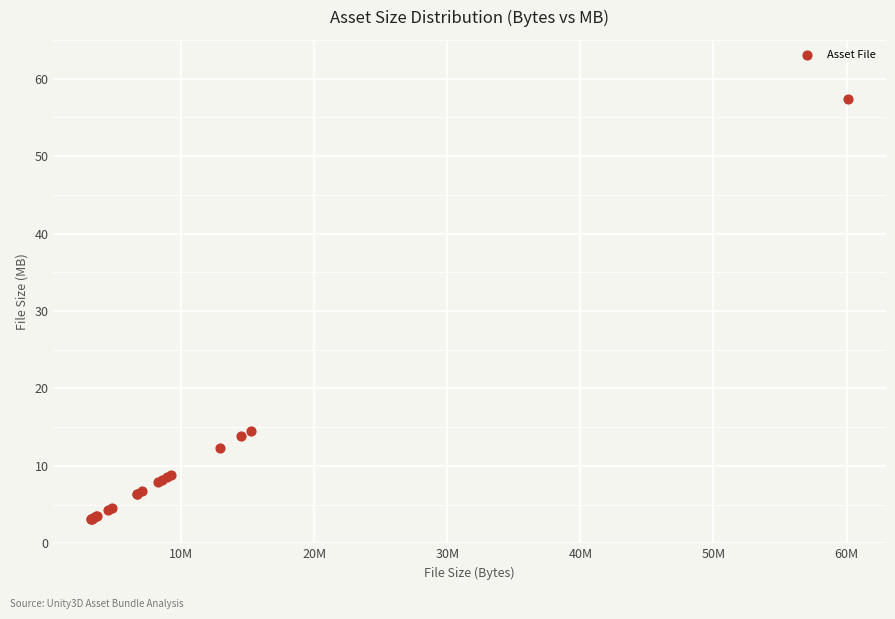

What Y value in the scatter plot is closest to 30?

14.6